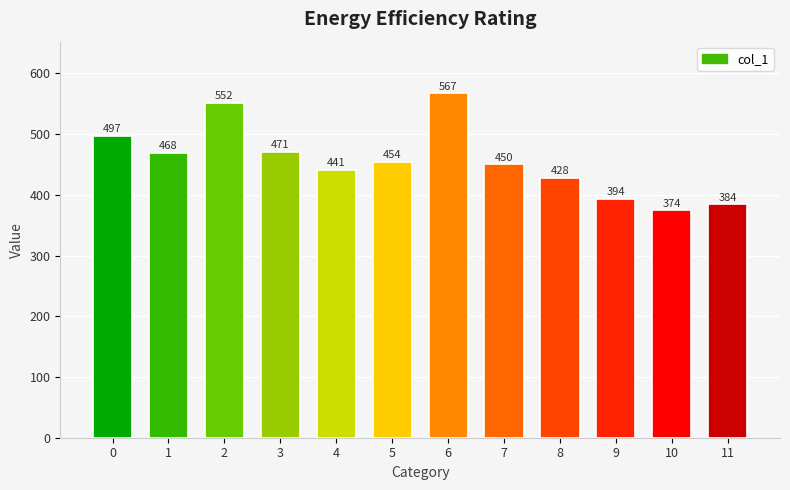

What is the difference between the second highest and minimum values?

177.3